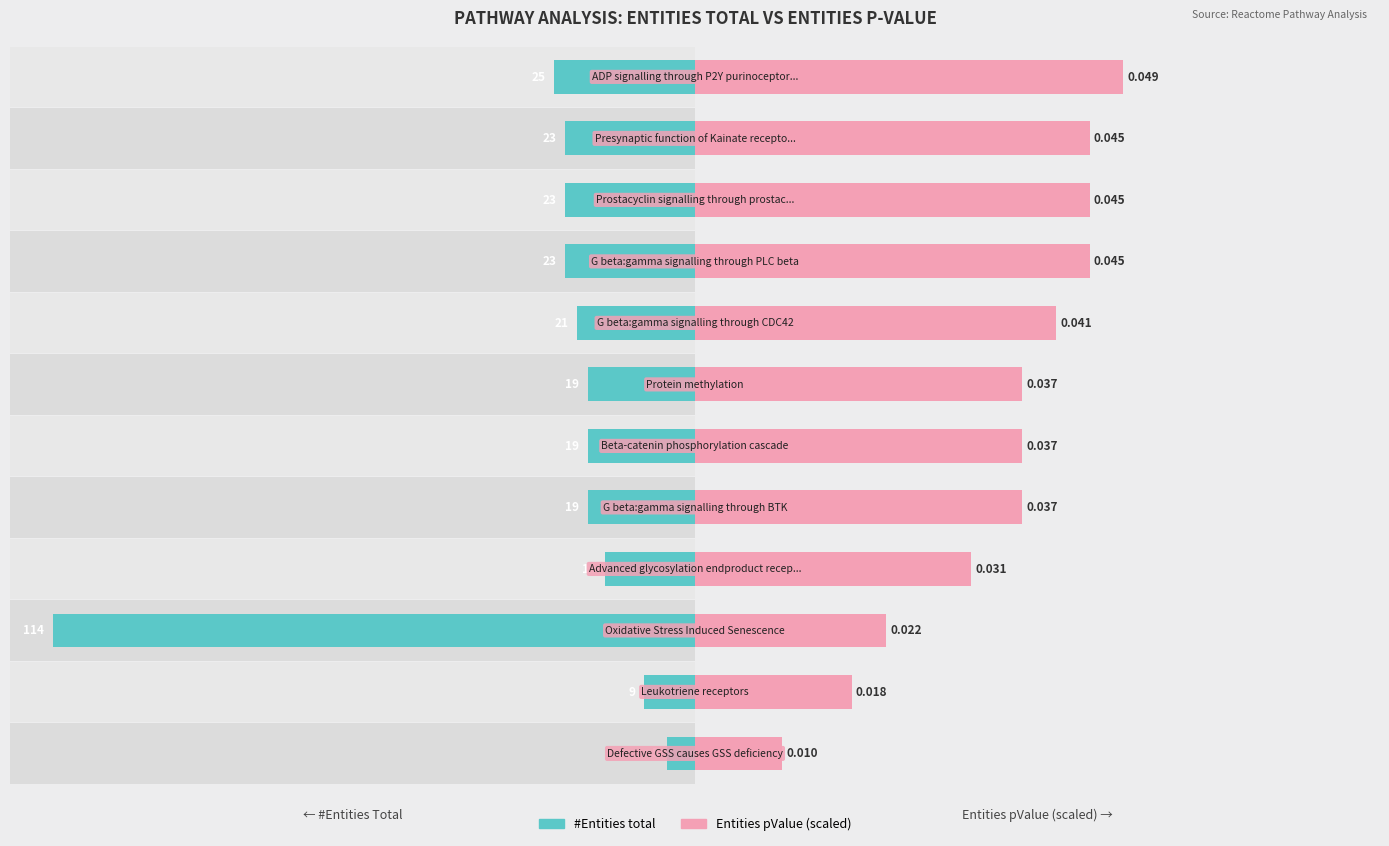

True or false: Entities pValue (scaled) has a value of 30.9 at 6.

False